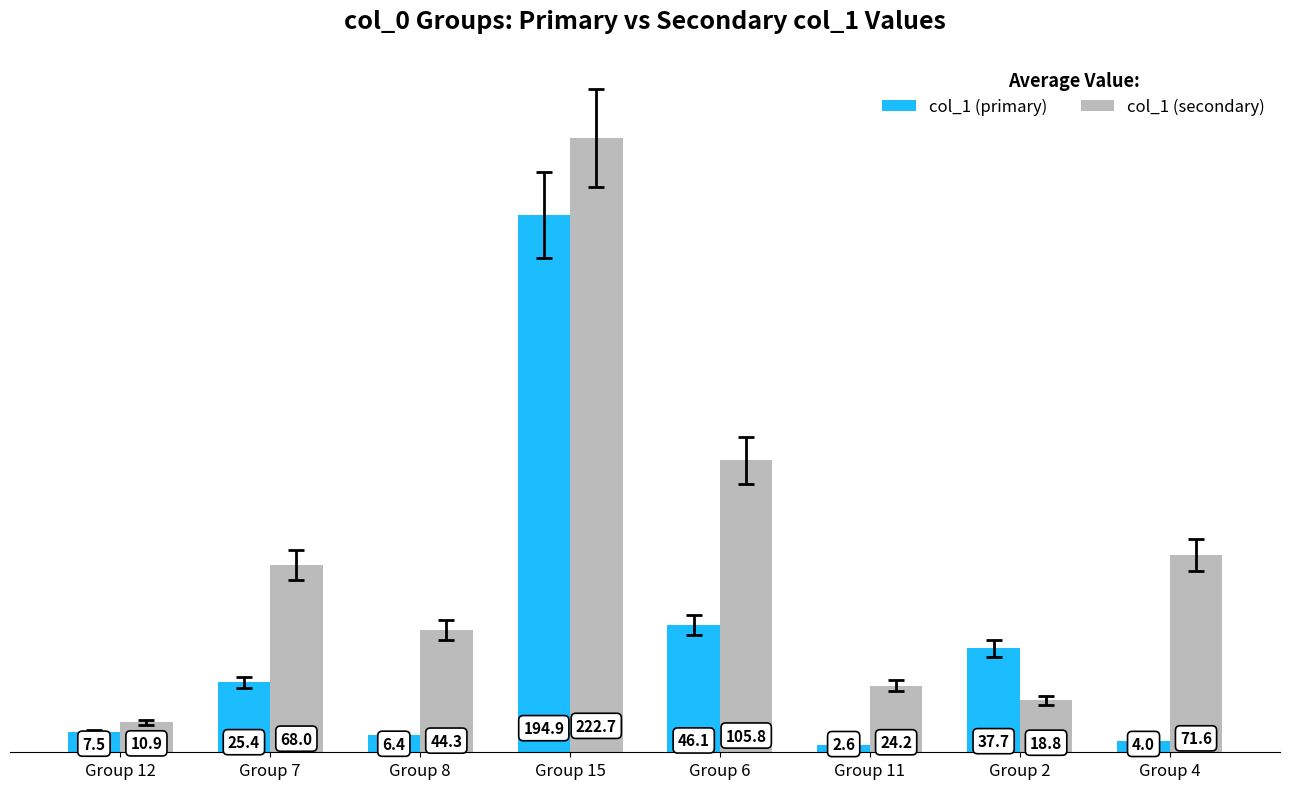

What position from the right is Group 7?

7